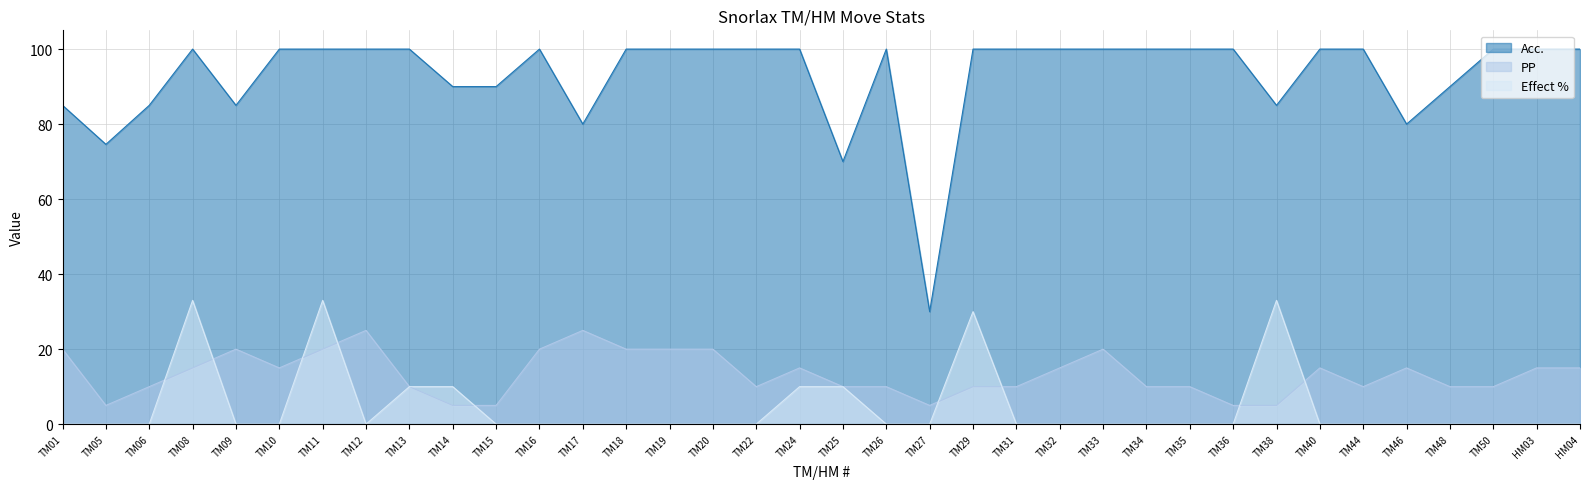

In Acc., how many points are lower than both neighbors (excluding endpoints)?

7